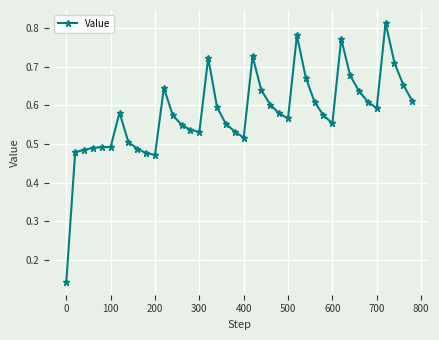

How many values are between 0 and 1?

40